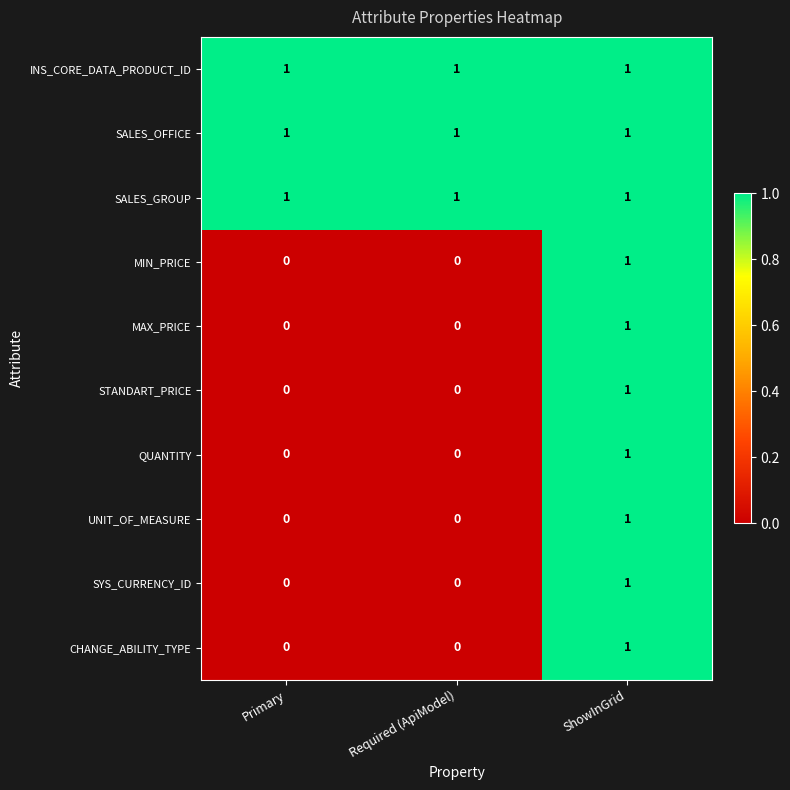

Reading left to right, list all the values displayed in this chart.

INS_CORE_DATA_PRODUCT_ID: 1	1	1
SALES_OFFICE: 1	1	1
SALES_GROUP: 1	1	1
MIN_PRICE: 0	0	1
MAX_PRICE: 0	0	1
STANDART_PRICE: 0	0	1
QUANTITY: 0	0	1
UNIT_OF_MEASURE: 0	0	1
SYS_CURRENCY_ID: 0	0	1
CHANGE_ABILITY_TYPE: 0	0	1